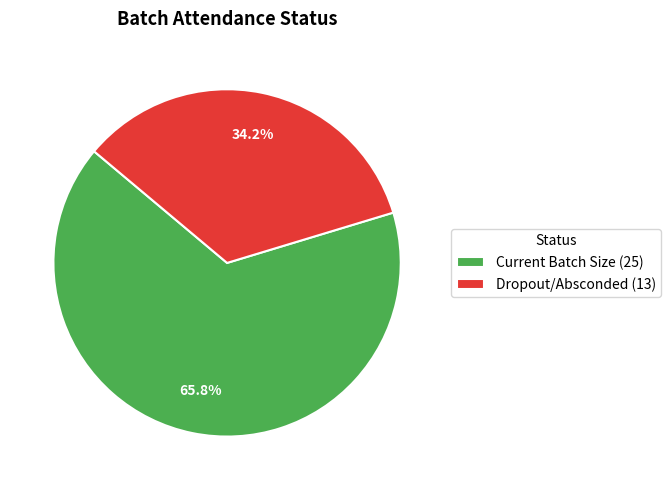

To the nearest percent, what is the combined percentage of Dropout/Absconded and Current Batch Size?

100%